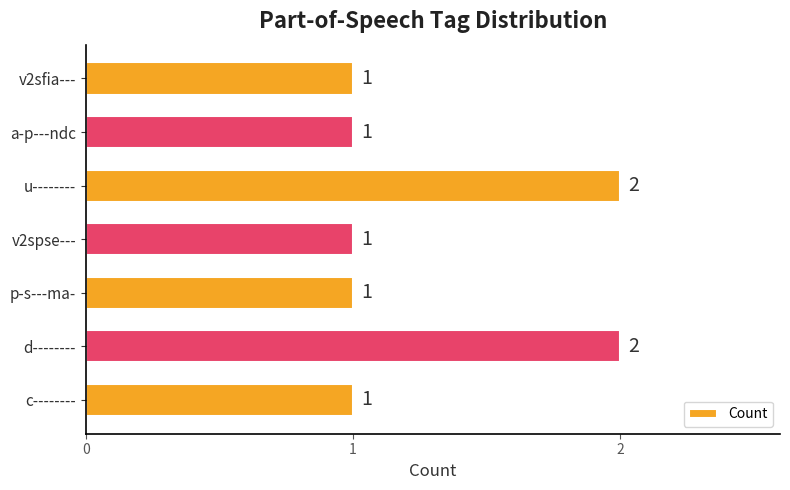

Which has a higher value, v2sfia--- or u--------?

u--------